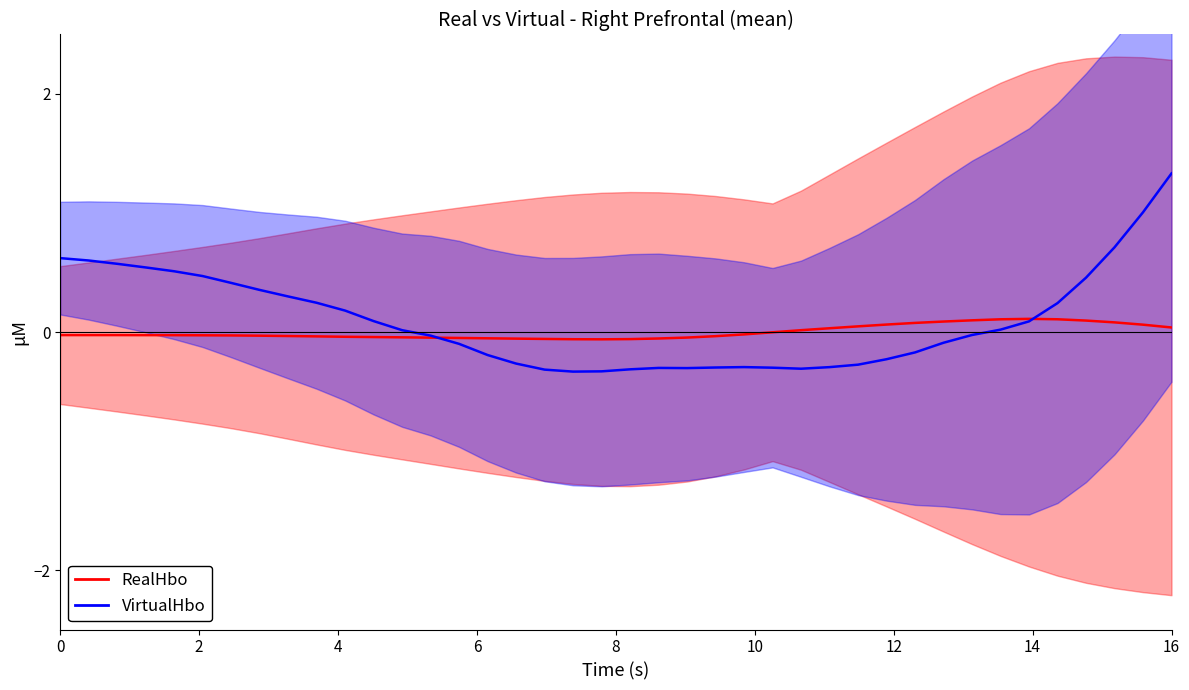

Rank the series by their maximum value, from highest to lowest.

VirtualHbo, RealHbo